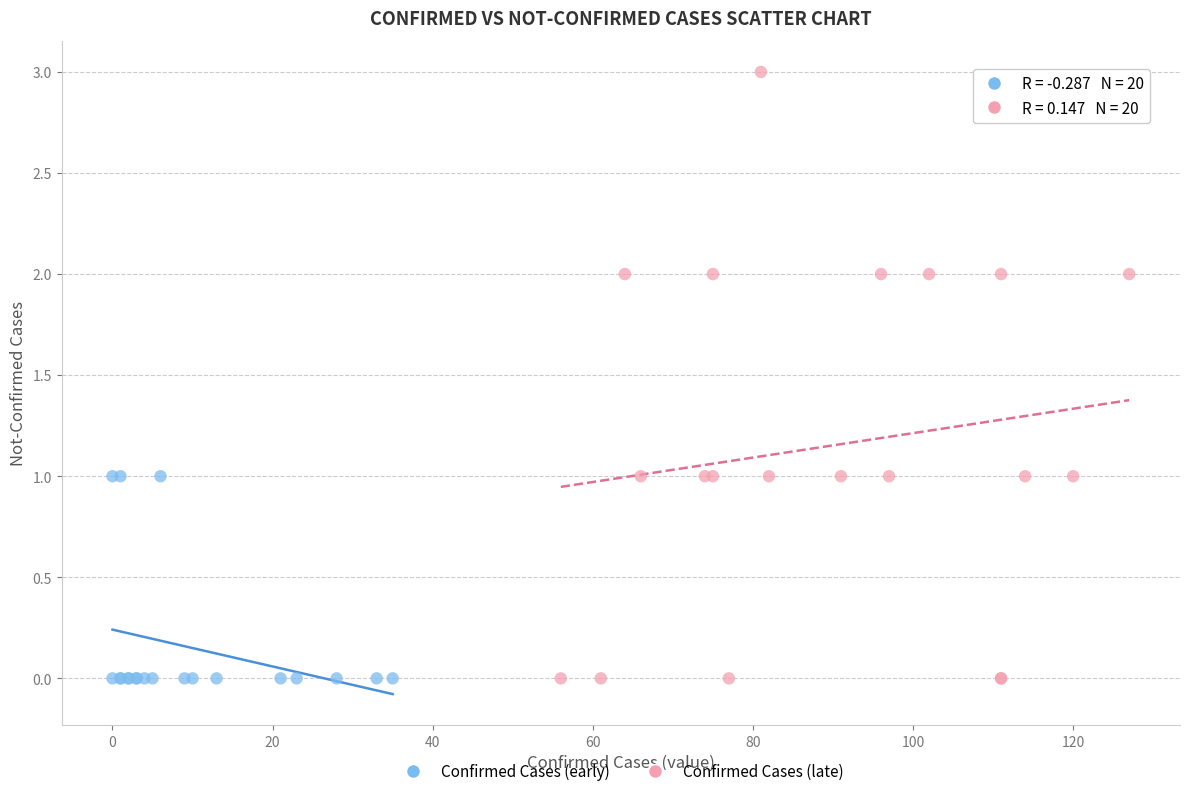

Which series contains the highest Y value?

Confirmed Cases (late)